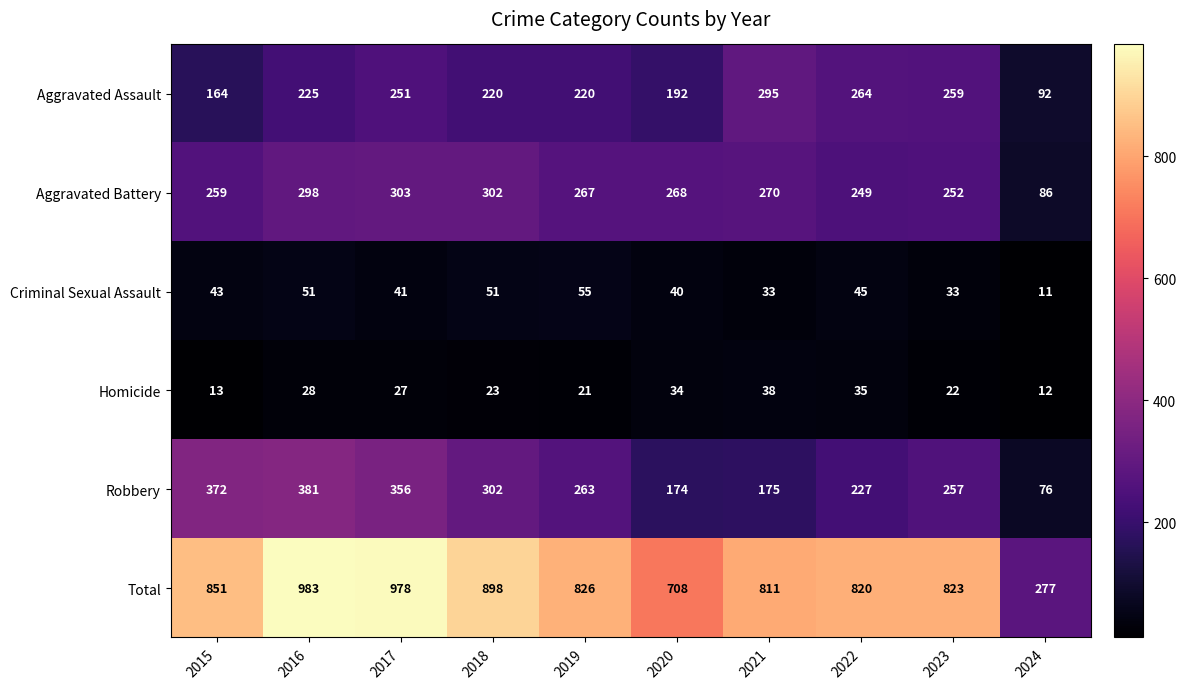

Read the Criminal Sexual Assault value at 2017, to the nearest 5.

40